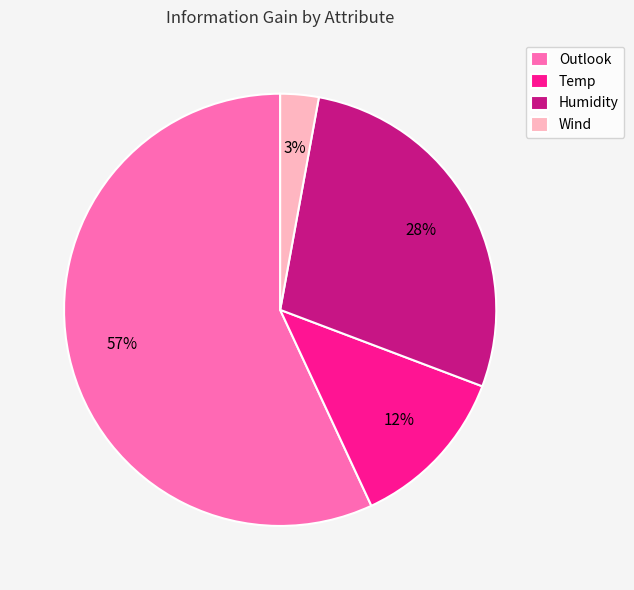

Is the sum of Outlook and Temp greater than half?

Yes